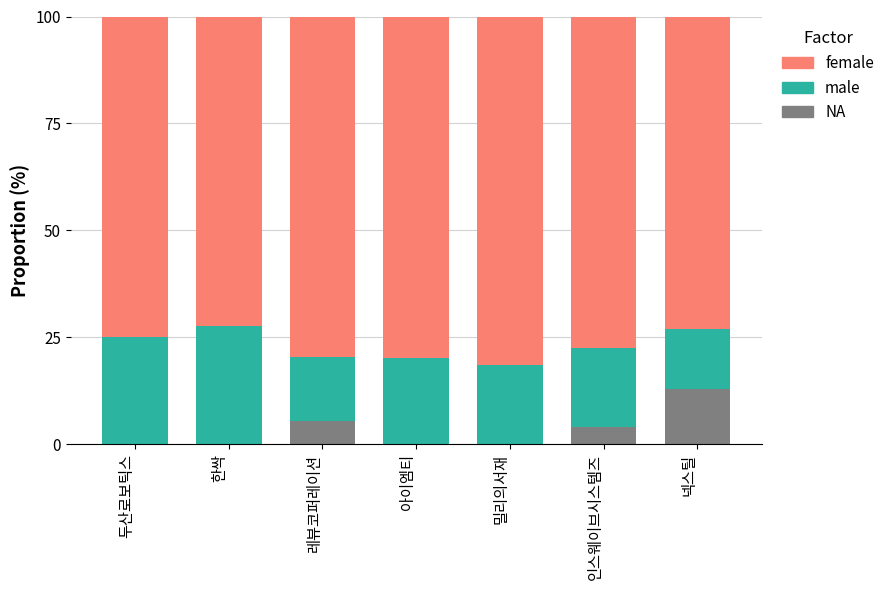

What is the maximum value for NA?

12.9